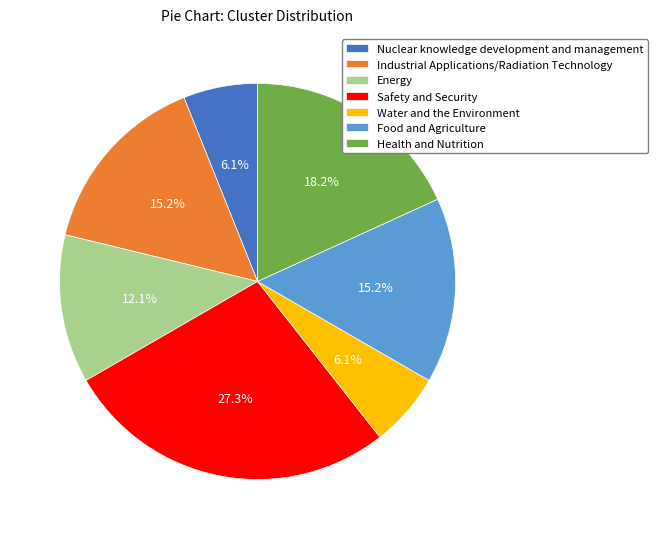

Do Health and Nutrition and Food and Agriculture together represent more than half of the pie?

No